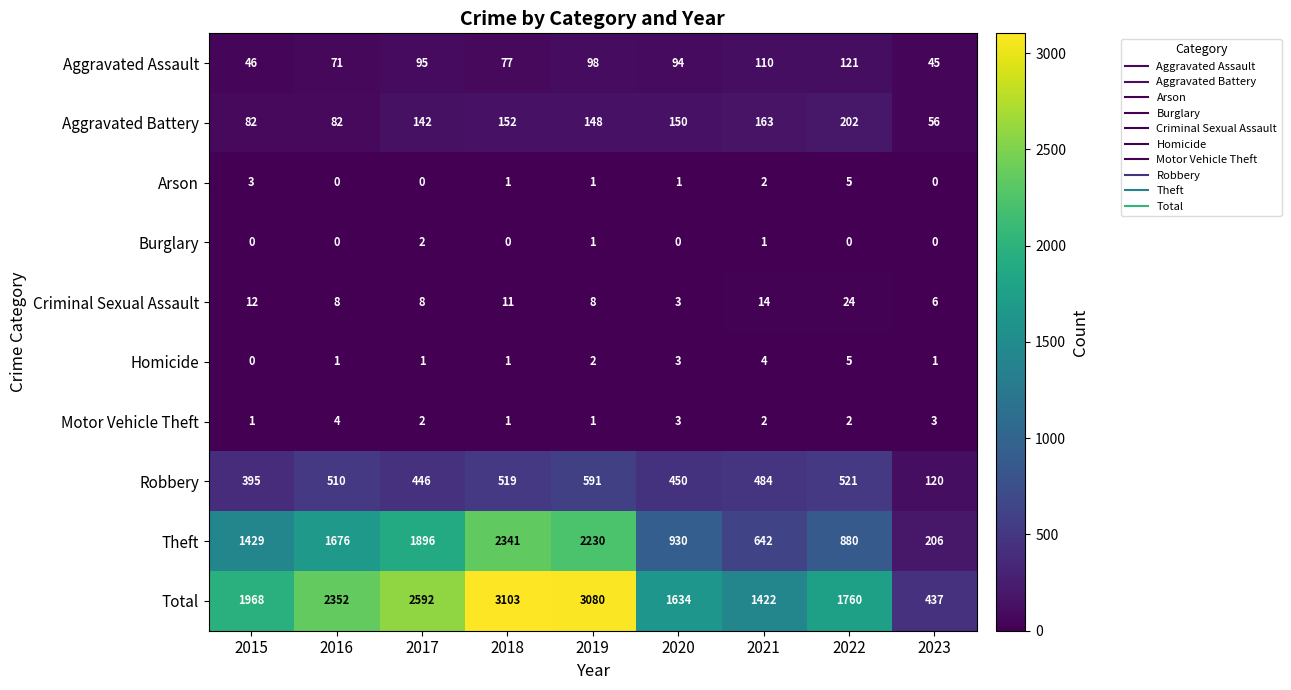

True or false: Aggravated Battery has a value of 82 at 2016.

True